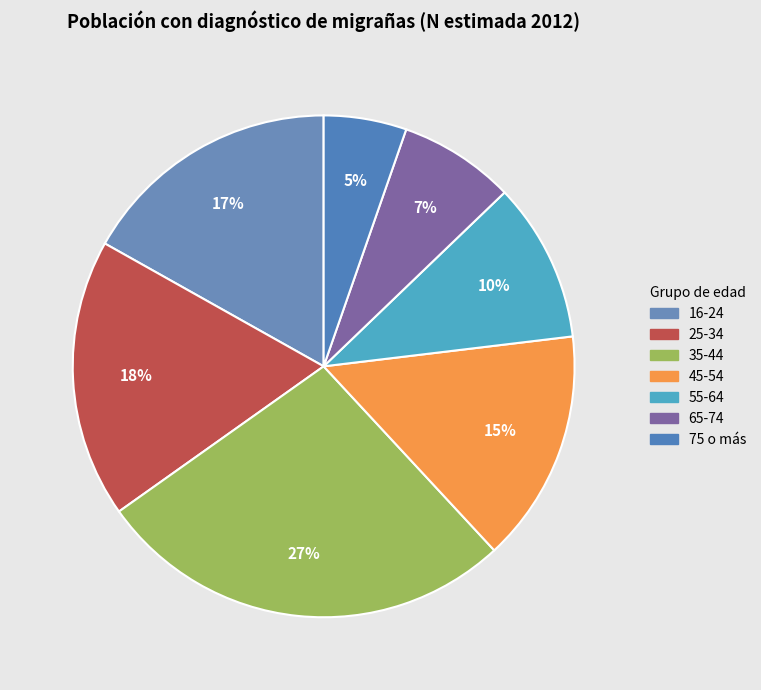

What percentage is the 16-24 slice, to the nearest percent?

17%